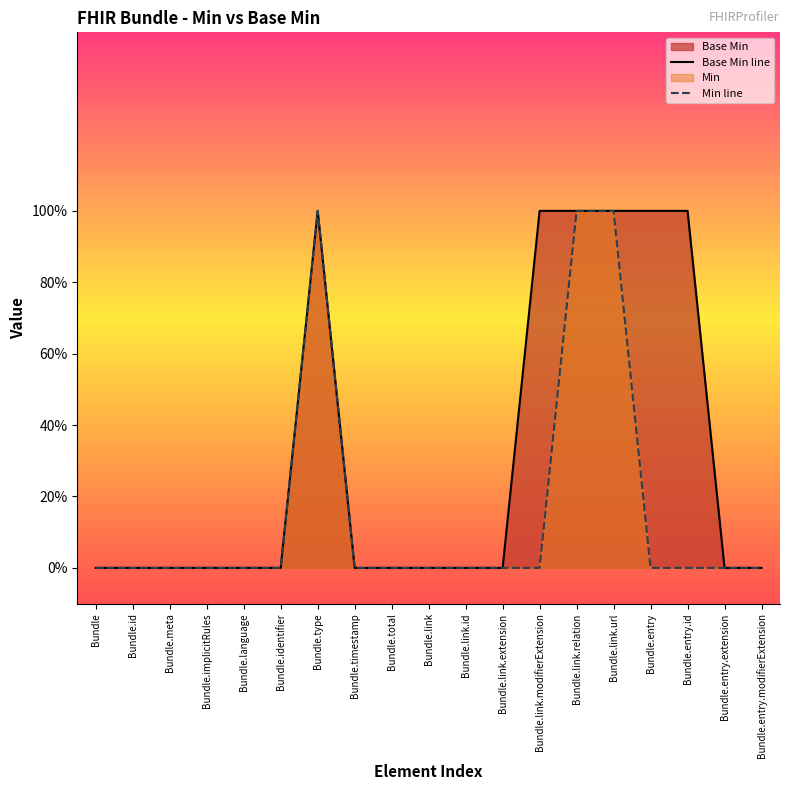

How many Base Min line values are between 0 and 1?

19